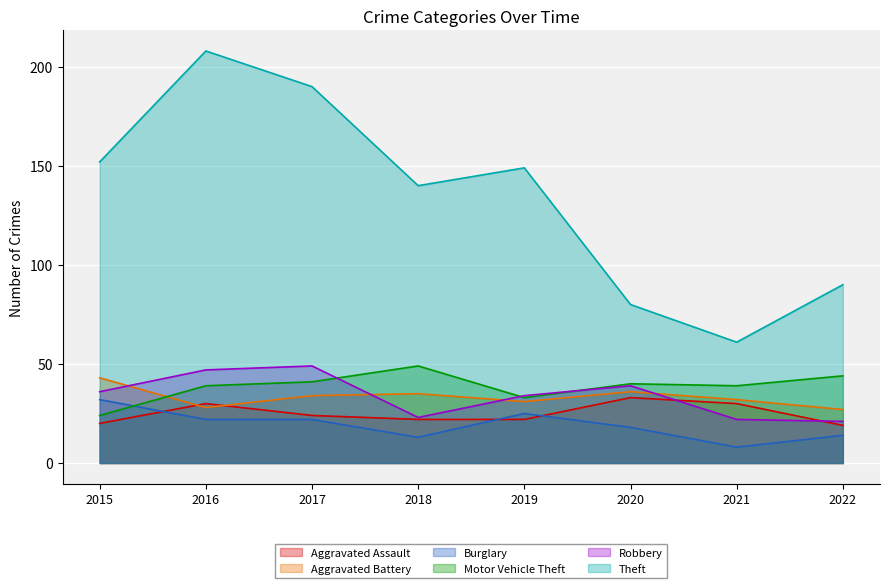

Reading left to right, extract all data points from this chart.

Aggravated Assault: 20	30	24	22	22	33	30	19
Aggravated Battery: 43	28	34	35	31	36	32	27
Burglary: 32	22	22	13	25	18	8	14
Motor Vehicle Theft: 24	39	41	49	33	40	39	44
Robbery: 36	47	49	23	34	39	22	21
Theft: 152	208	190	140	149	80	61	90